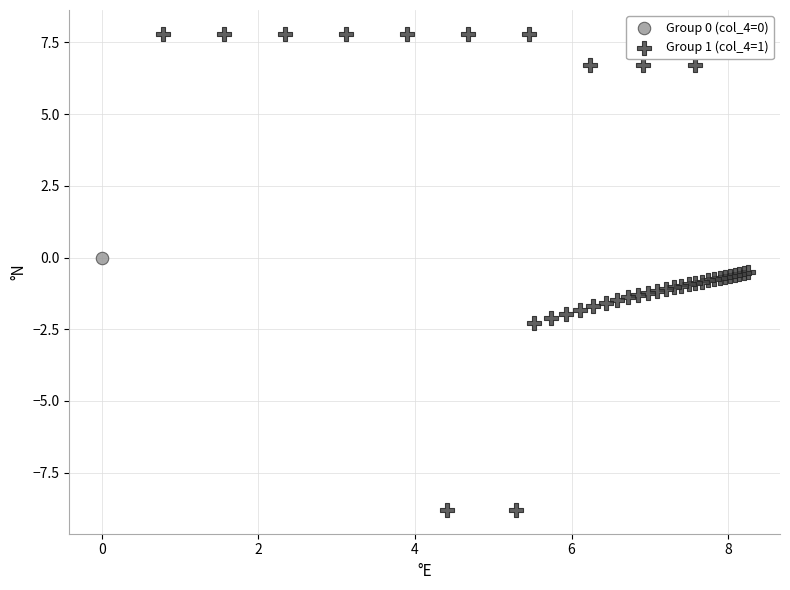

What are all the series names shown in the legend?

Group 0 (col_4=0), Group 1 (col_4=1)